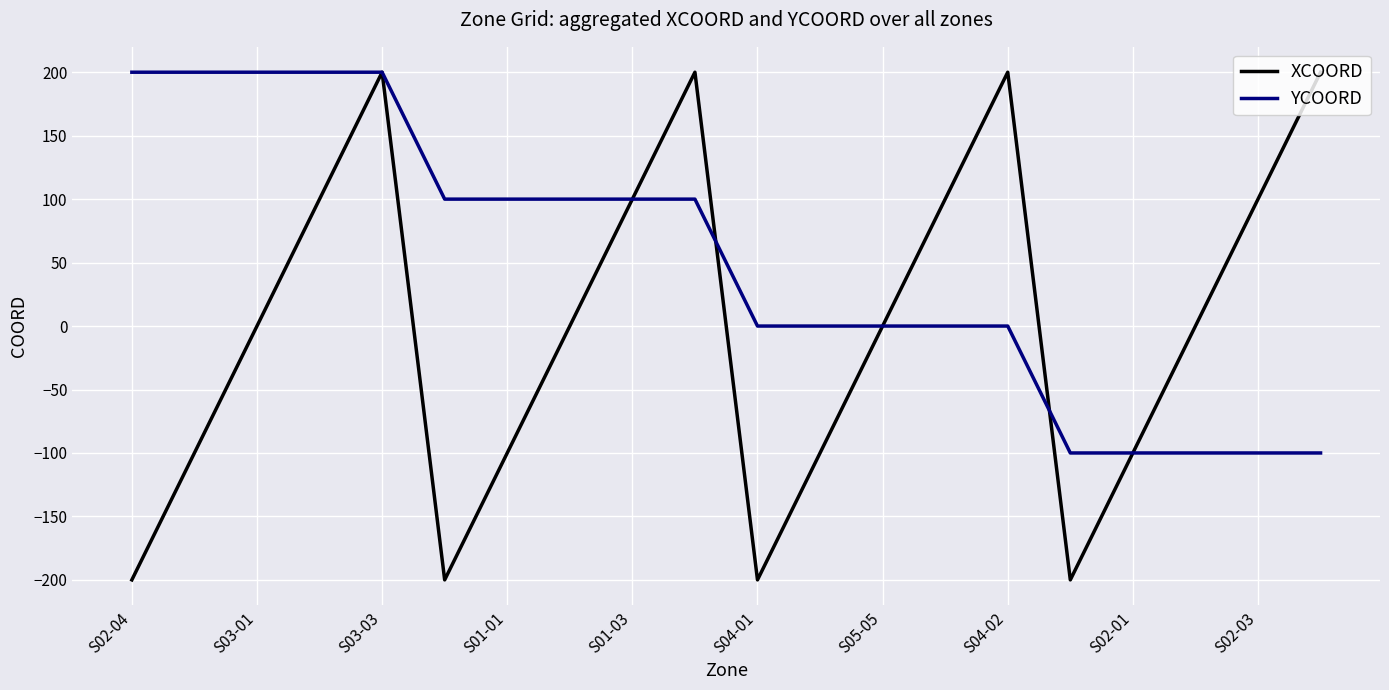

Which series has the largest total across all categories?

YCOORD